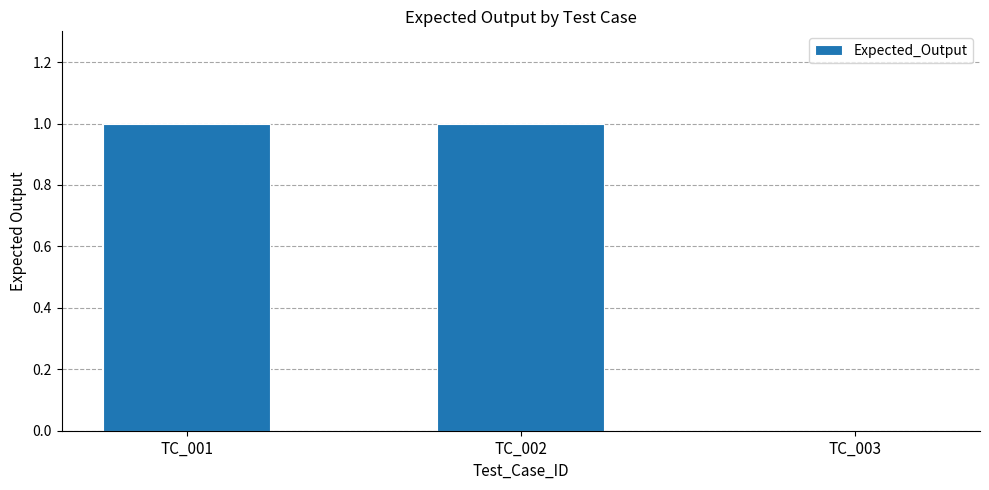

How many distinct data groups are displayed?

1